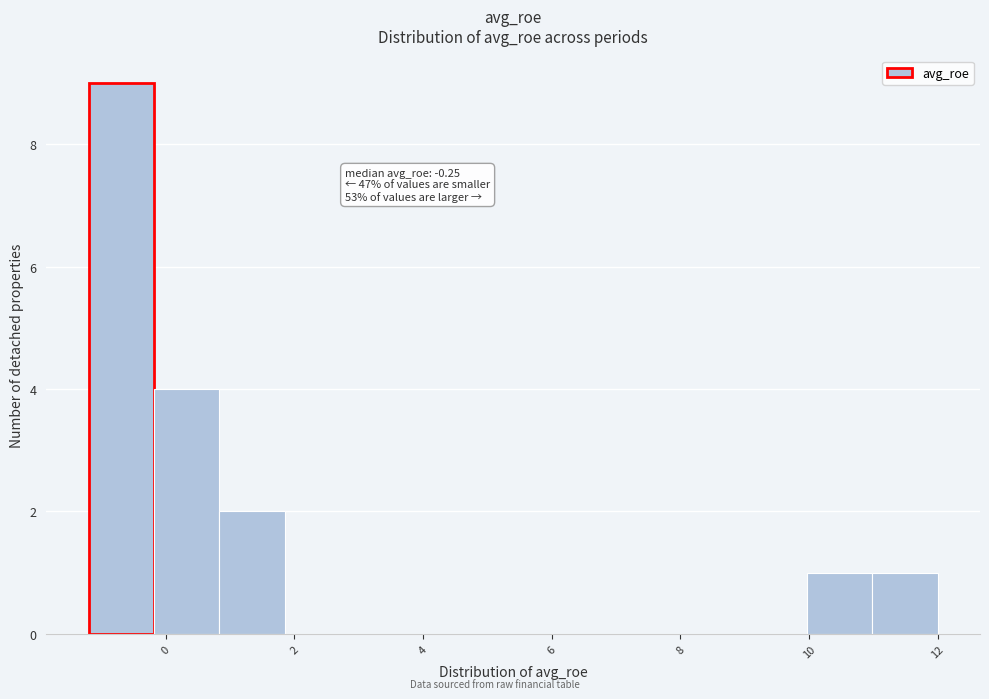

Over which range of the x-axis is the bar tallest?

-1.2 to -0.2